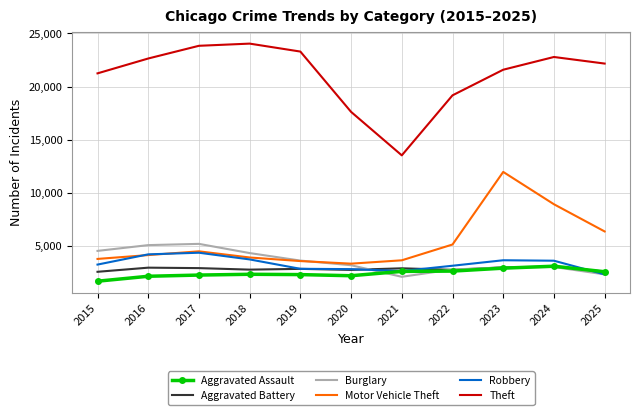

How many times do Robbery and Aggravated Battery cross each other?

3